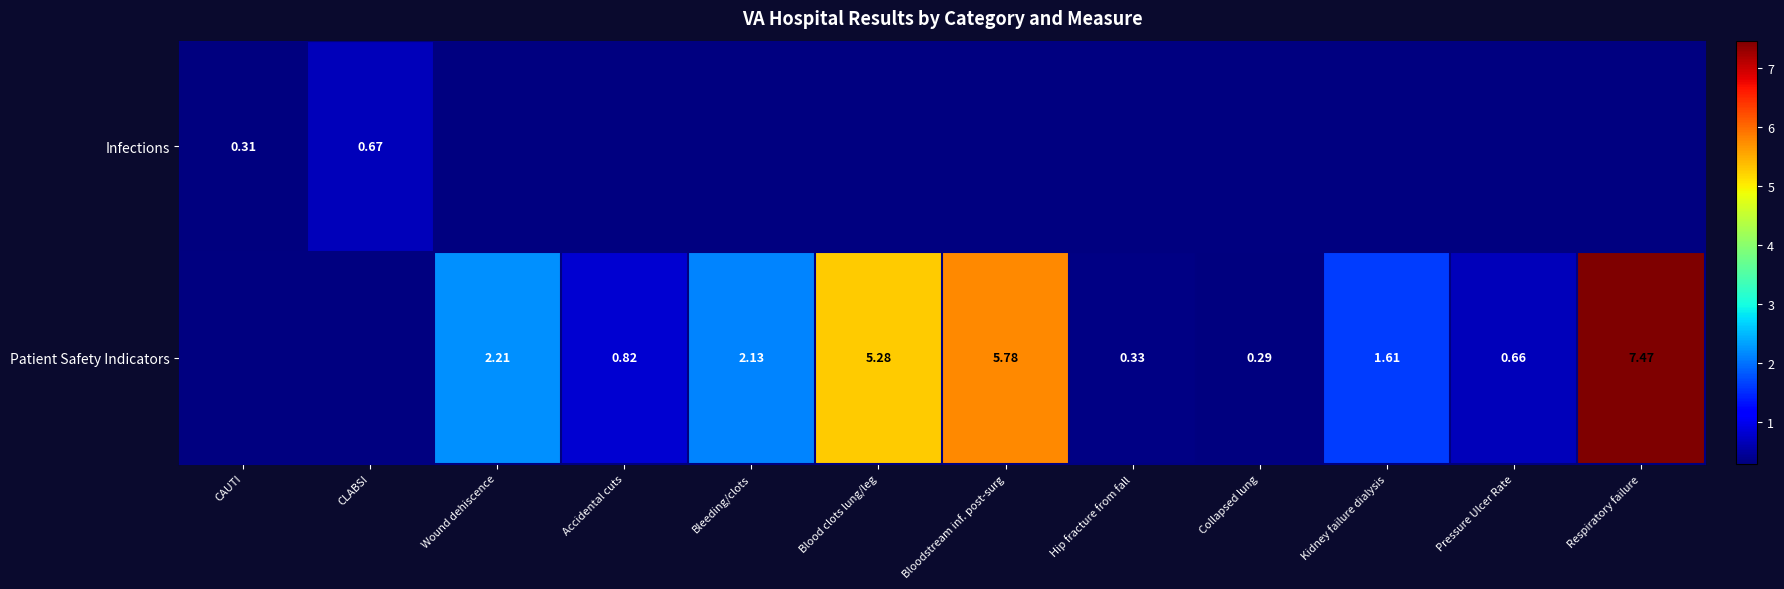

Is the value of Patient Safety Indicators at Pressure Ulcer Rate greater than the value of Infections at CLABSI?

No